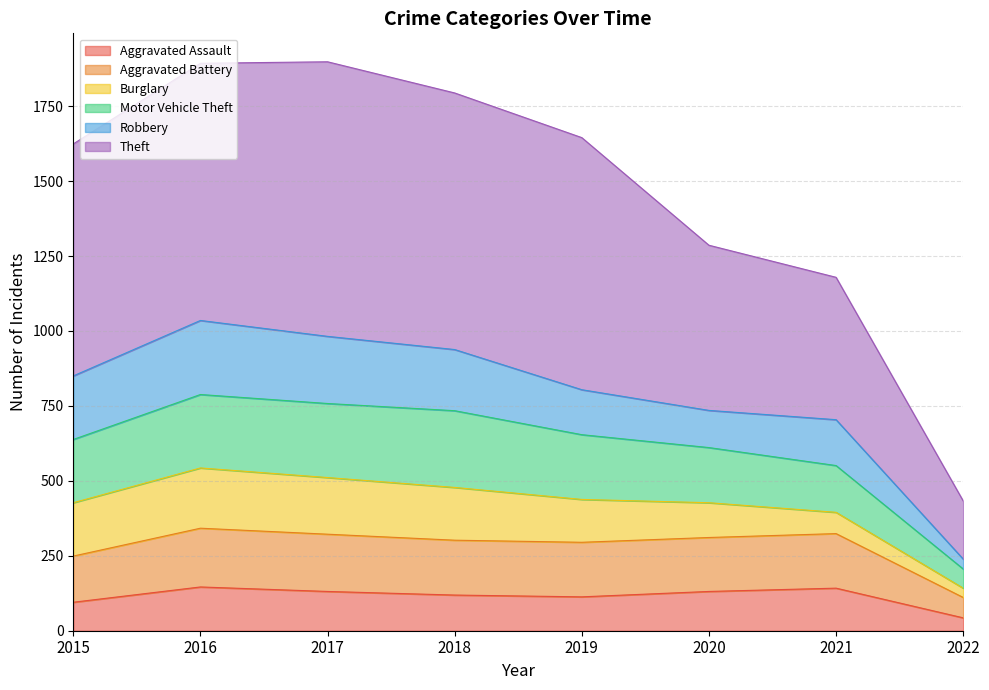

The value of Aggravated Assault at 2021 is 142. True or false?

True